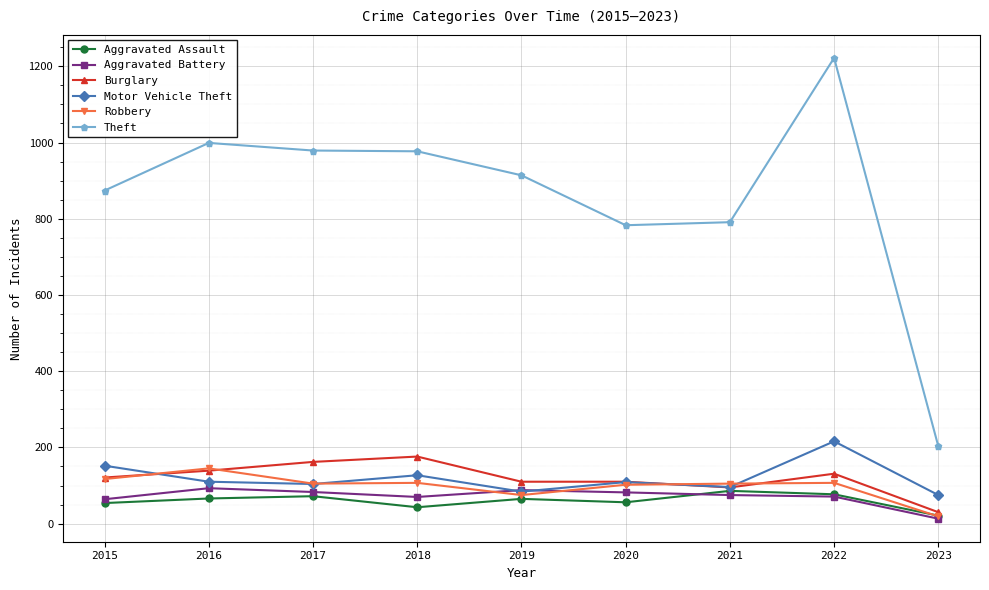

How many lines are shown in the chart?

6